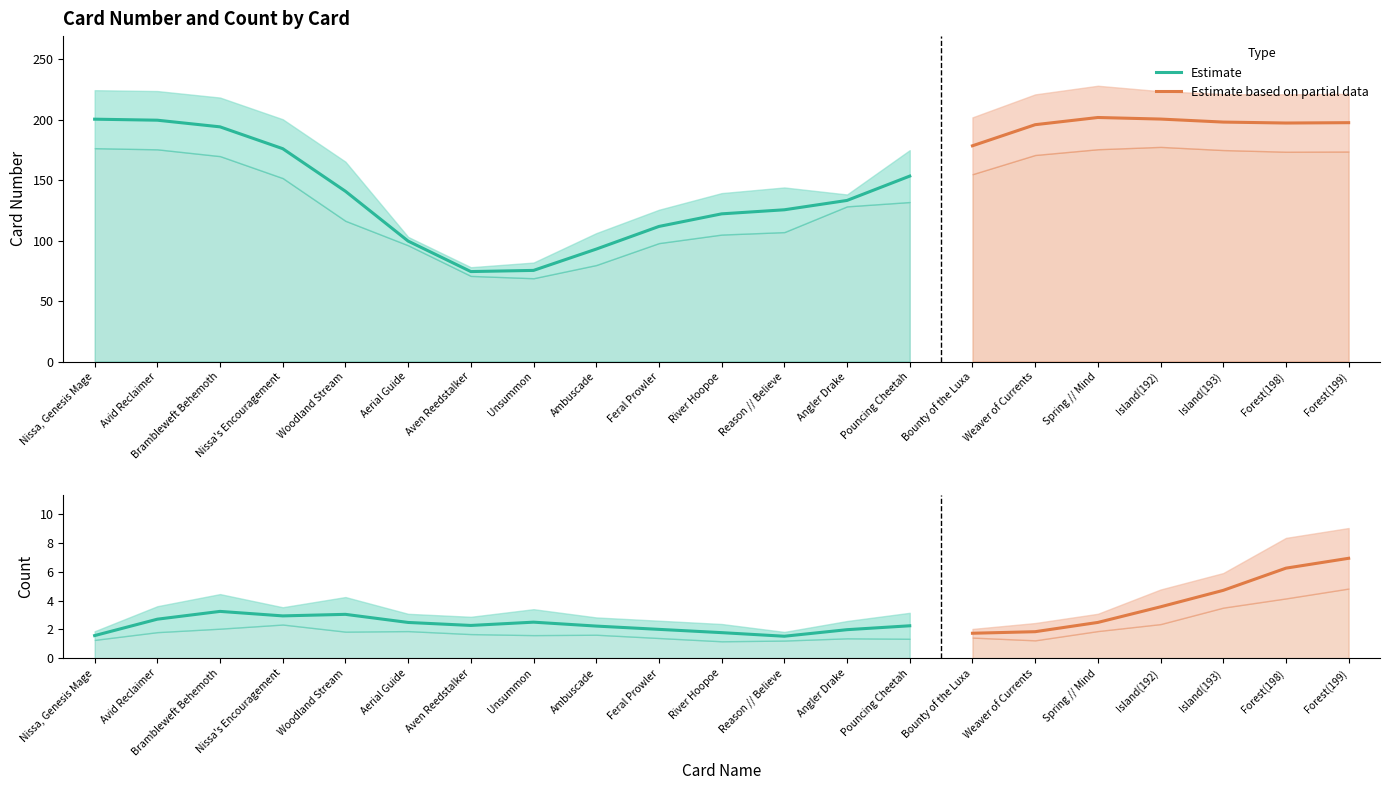

True or false: Card Number and Count intersect in this chart.

False